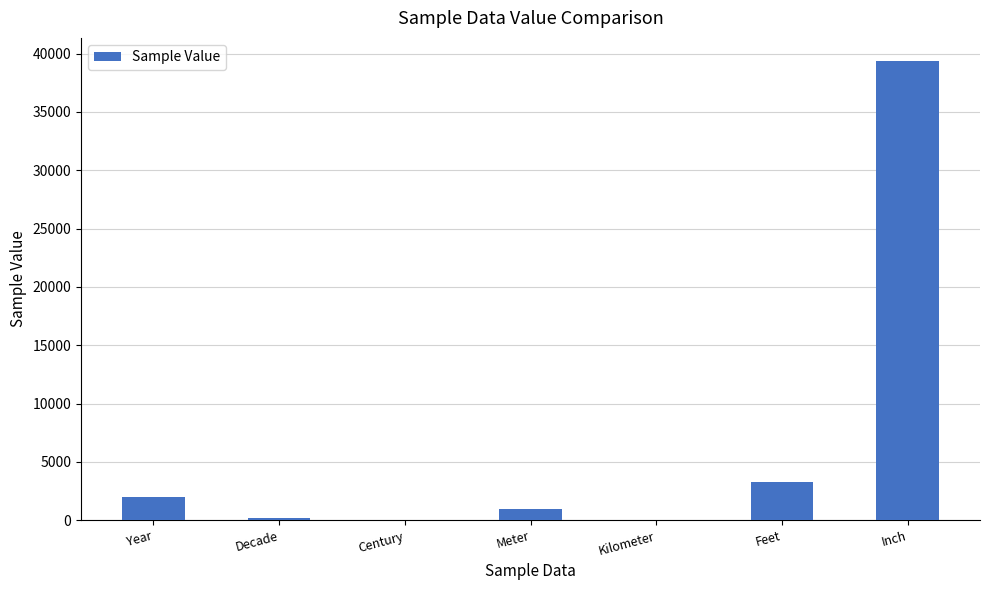

At which label is the value closest to 19685?

Feet